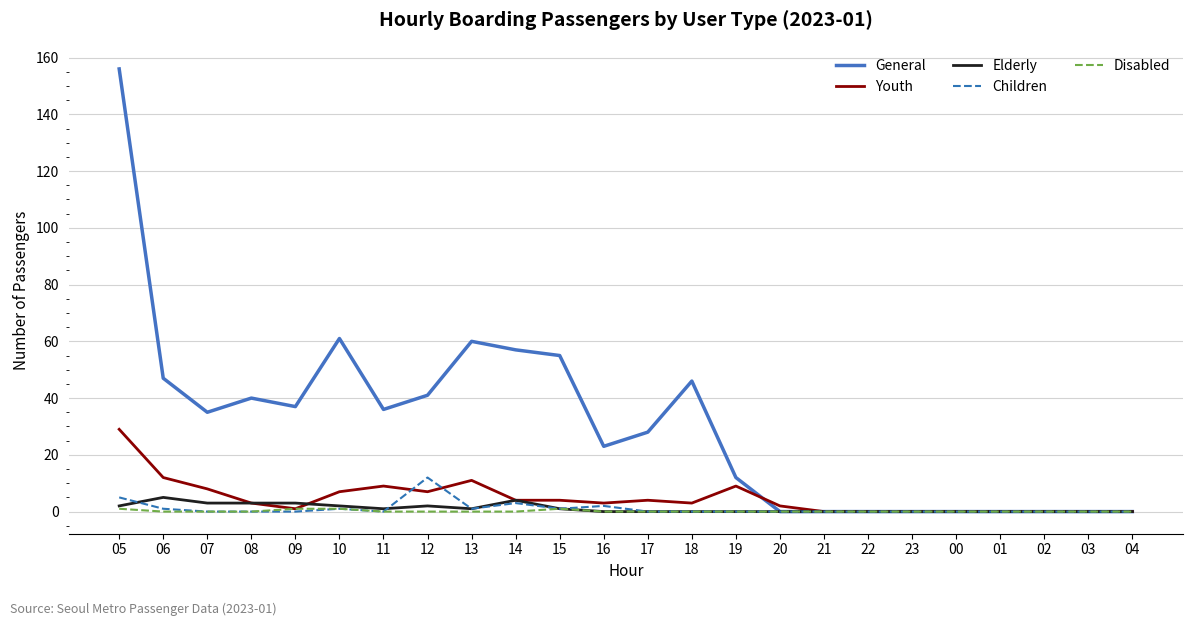

The value of General at 08 is 70. True or false?

False